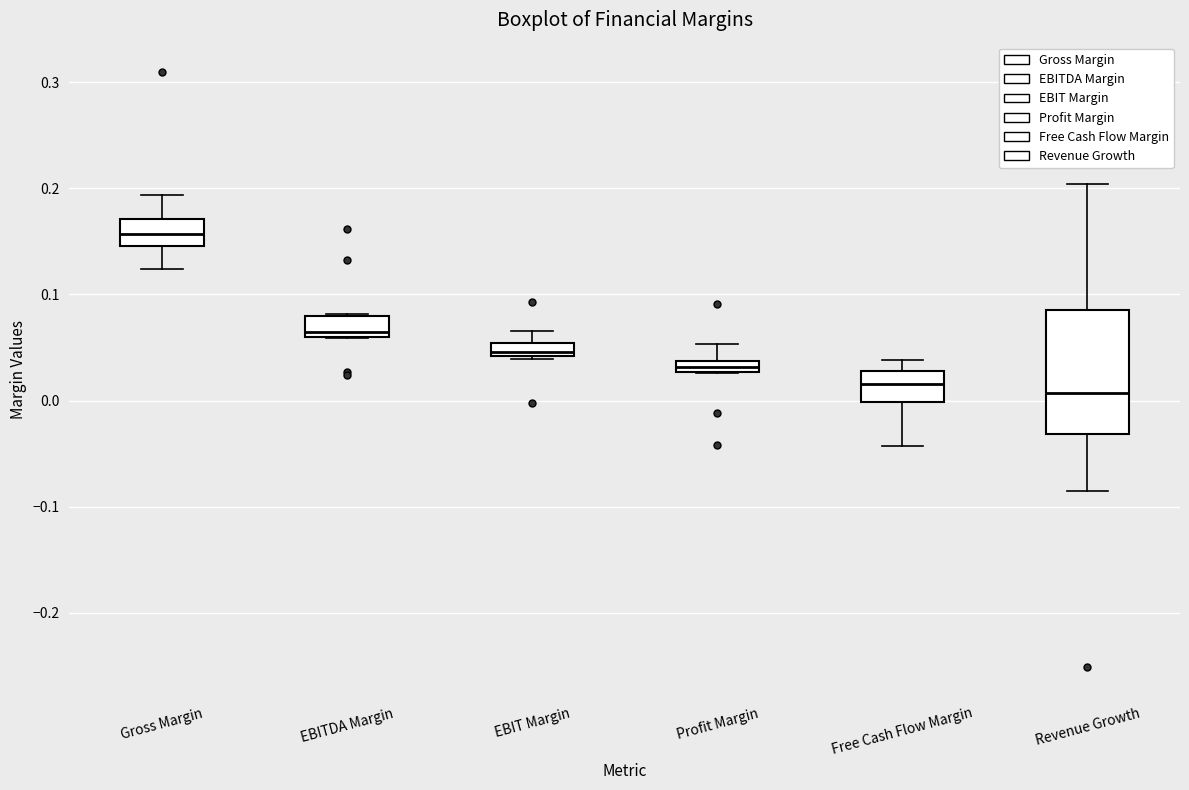

Where is the upper edge of the box for EBIT Margin on the y-axis? The values are not printed on the chart, so give them approximately, as read against the axis.

0.05